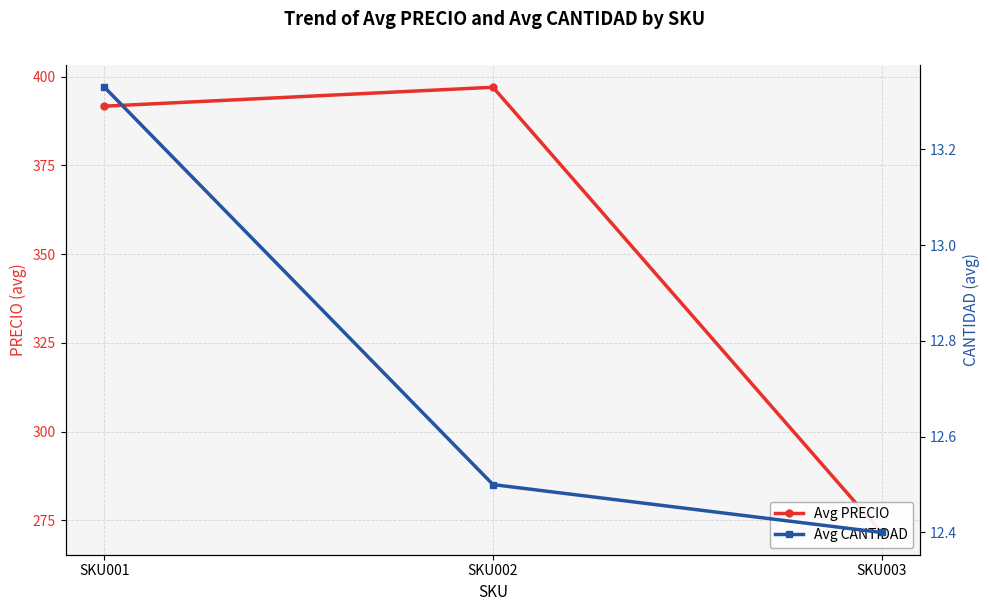

What is the approximate value of Avg PRECIO at SKU002?

397.0